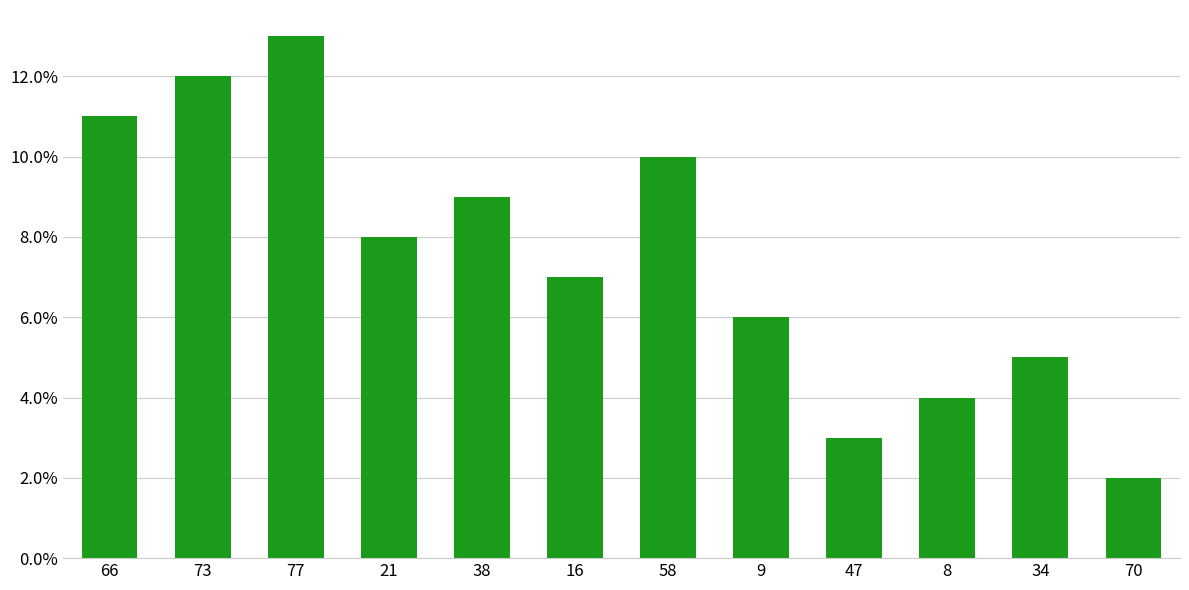

What is the value of the 11th bar from the left?

5.0